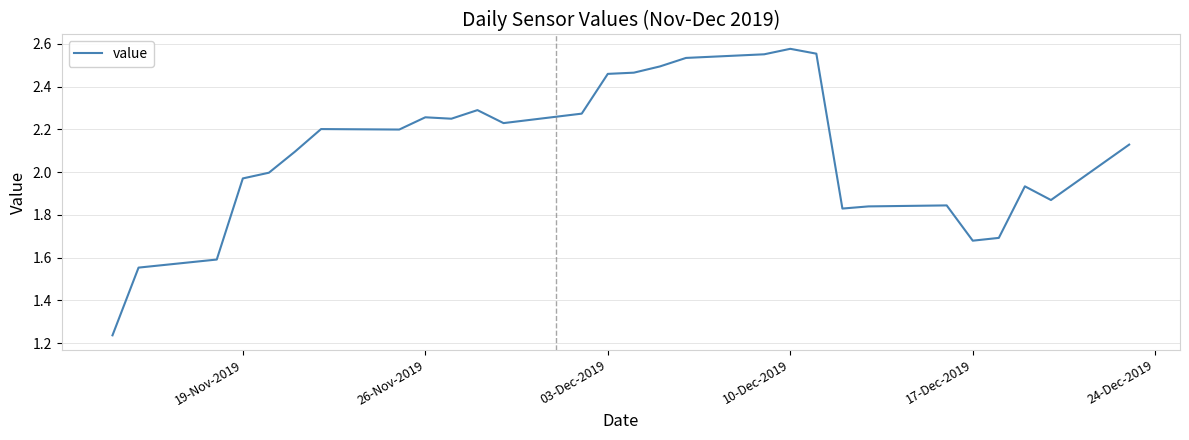

What is the difference between the maximum and minimum values?

1.3